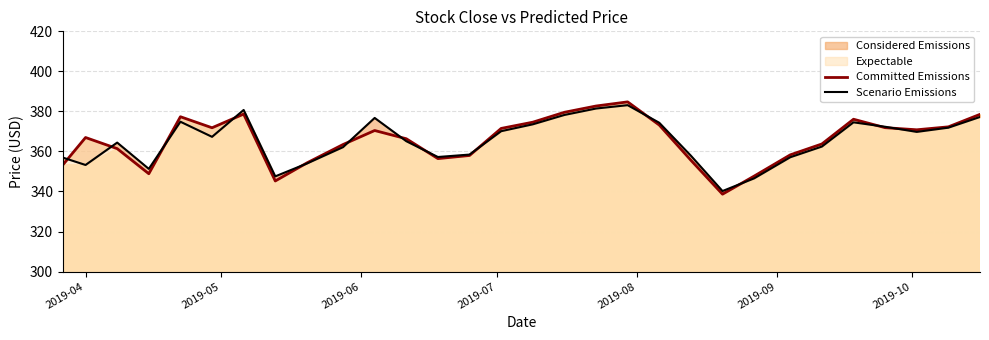

What is the highest value of the Scenario Emissions series?

383.1